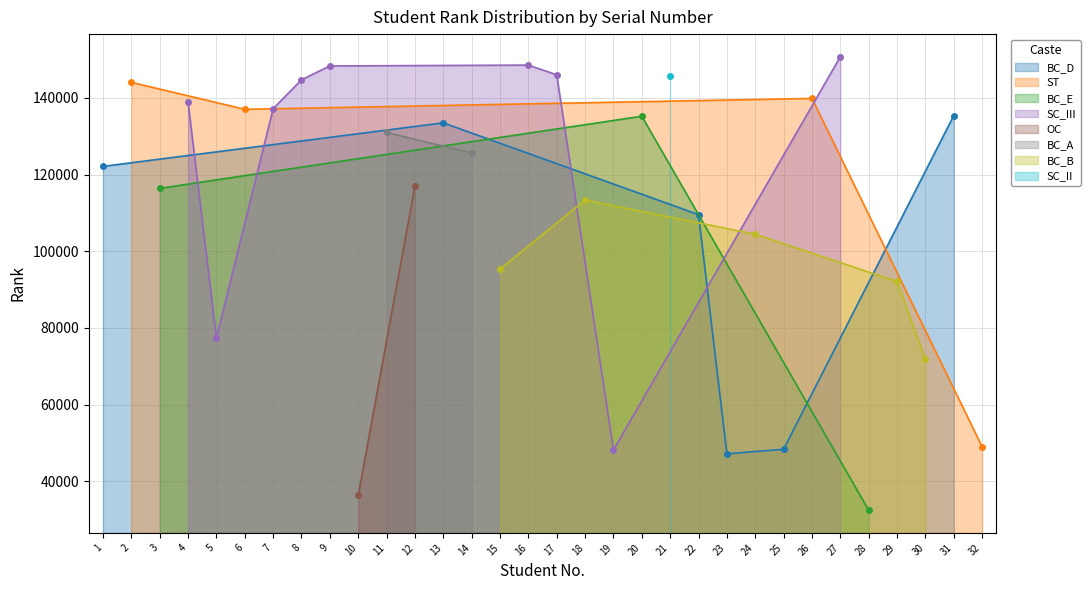

What is the difference between the values at 9 and 3?

31938